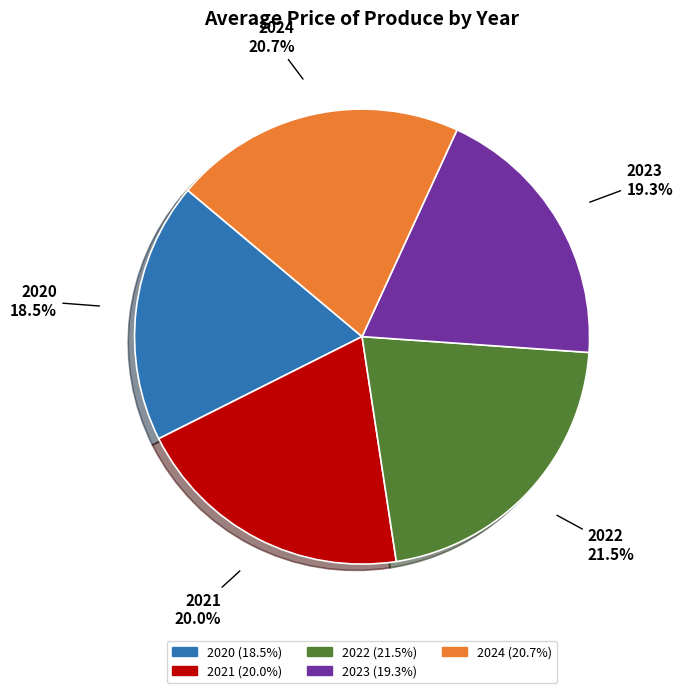

Does 2020 account for over 50% of the chart?

No